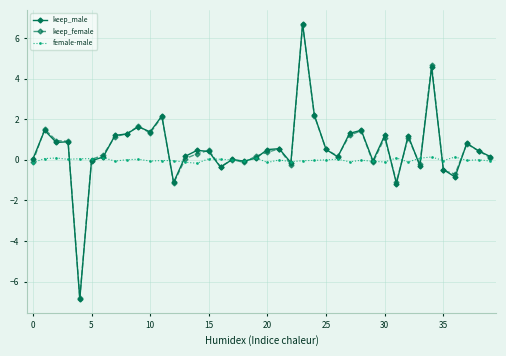

Does the chart display data point markers on the line(s)?

Yes